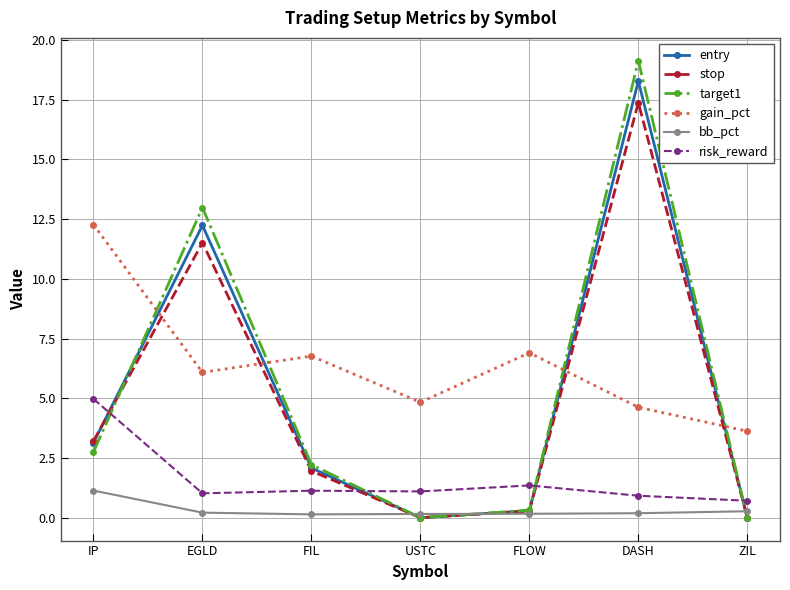

At which category is the sum across all series the highest?

DASH